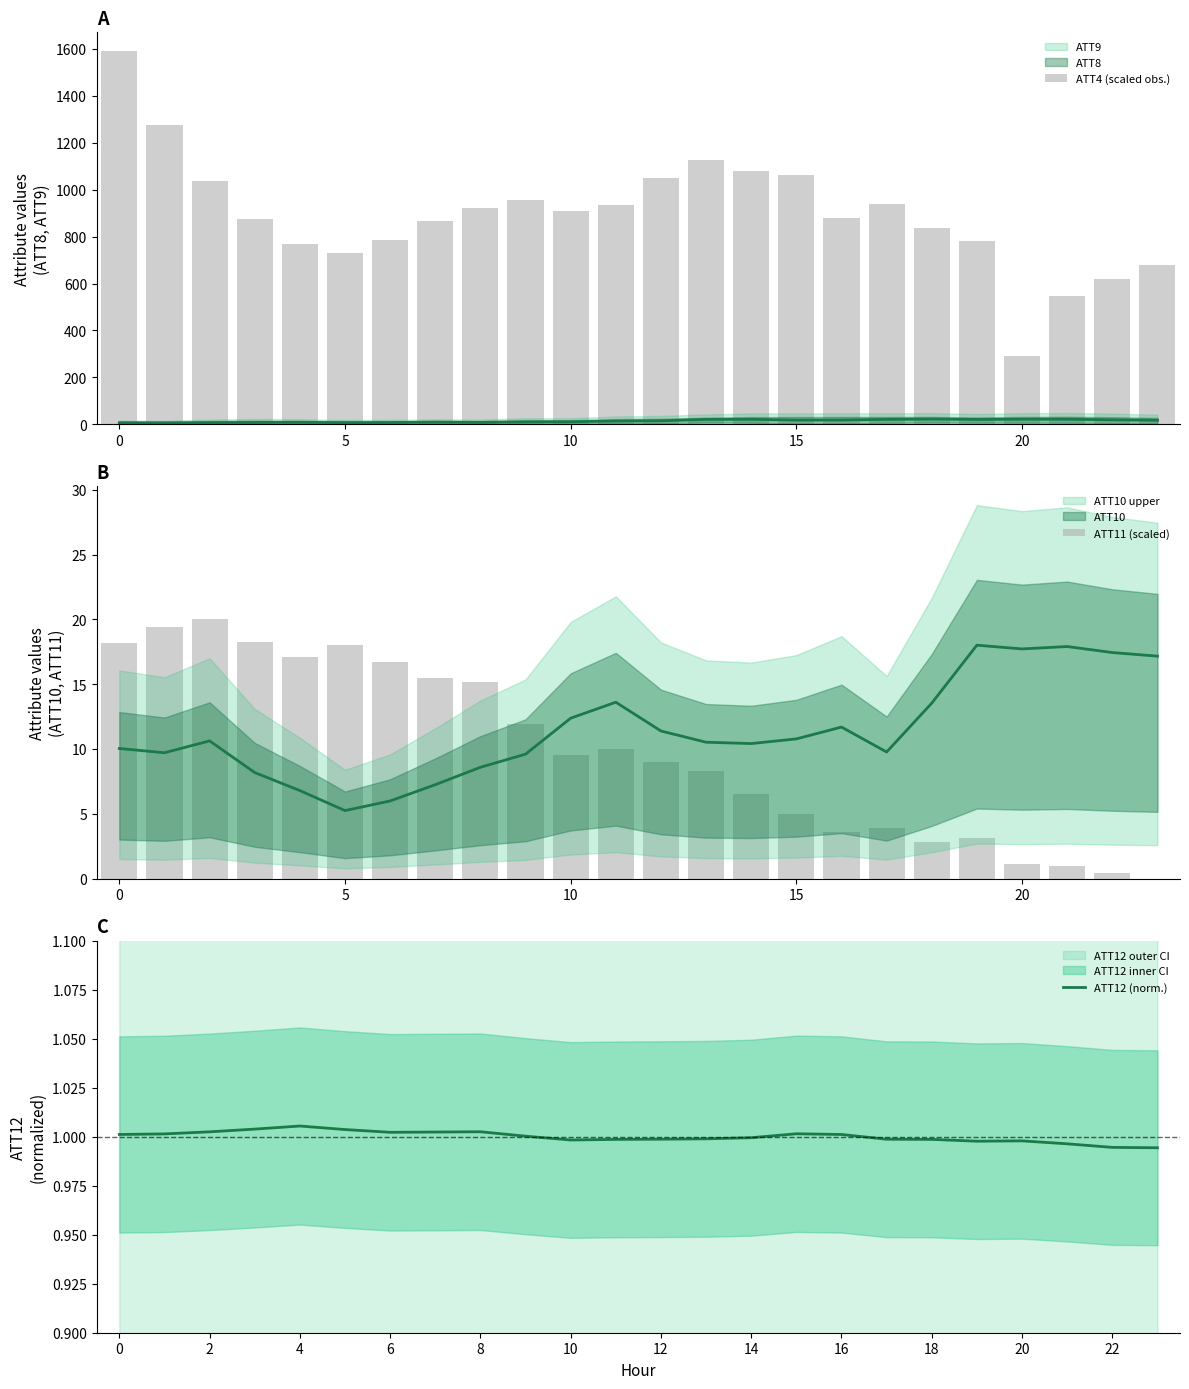

Rank the series by their maximum value, from lowest to highest.

ATT12 (norm.), ATT11 (scaled), ATT4 (scaled obs.)